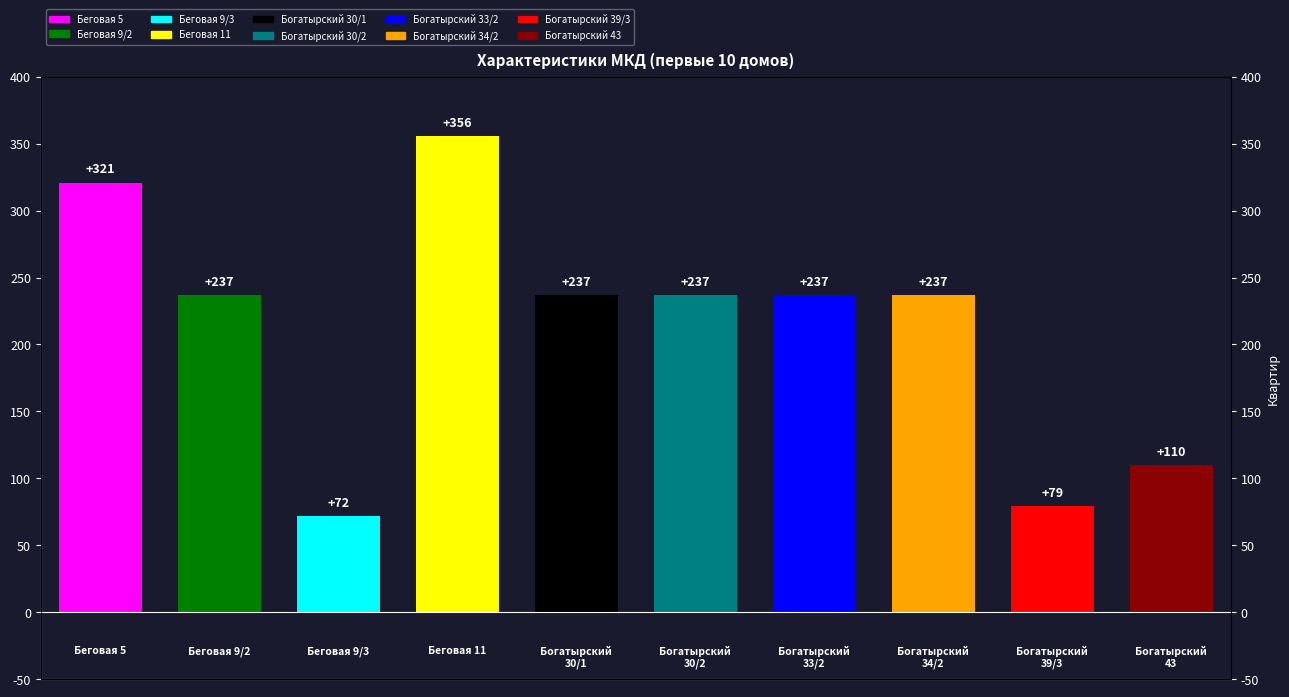

List the labels in order of value, smallest first.

2, 8, 9, 1, 4, 5, 6, 7, 0, 3